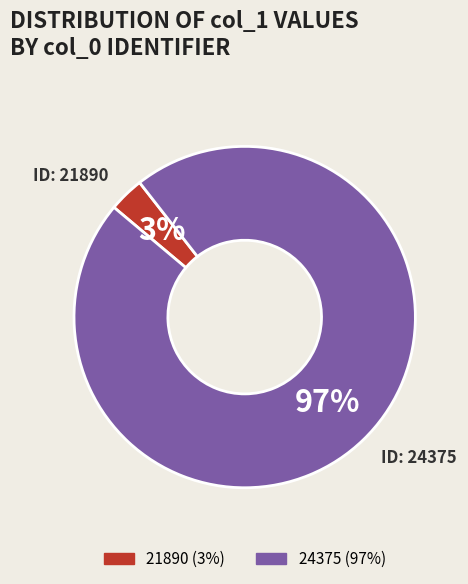

Which category has the smallest portion of the pie?

21890